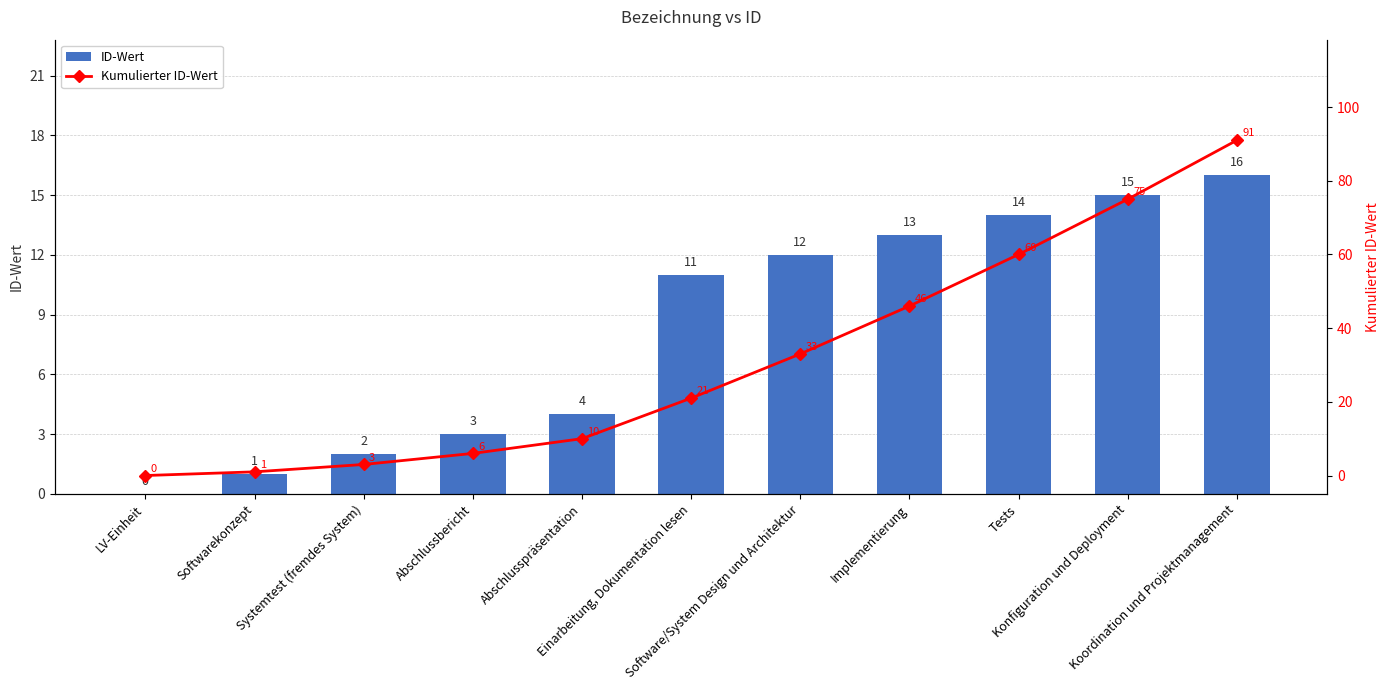

What is the value of the ID-Wert bar at the 9th from the left?

14